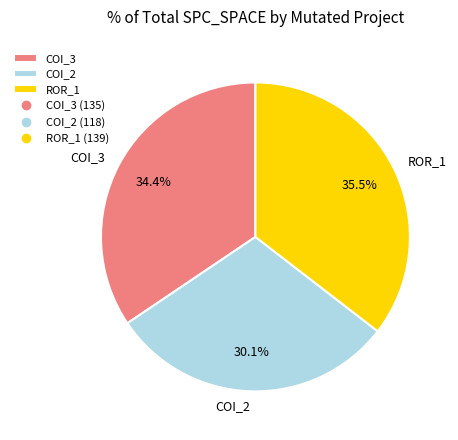

Rank the categories by value from lowest to highest.

COI_2, COI_3, ROR_1